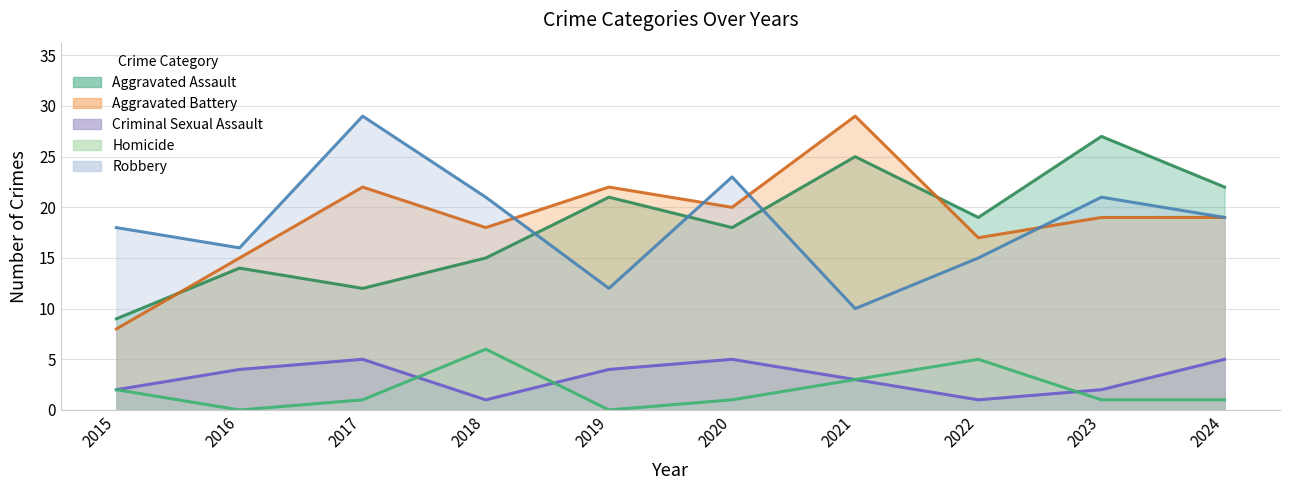

Between which two adjacent categories do Aggravated Assault and Aggravated Battery first intersect?

2015 and 2016